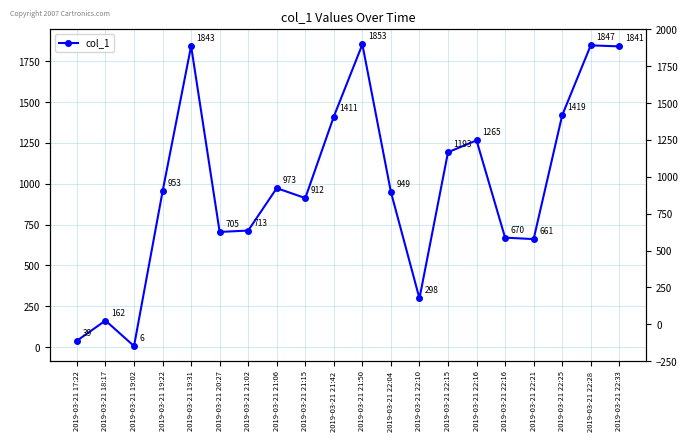

At which label does the data first exceed 952?

2019-03-21 19:22